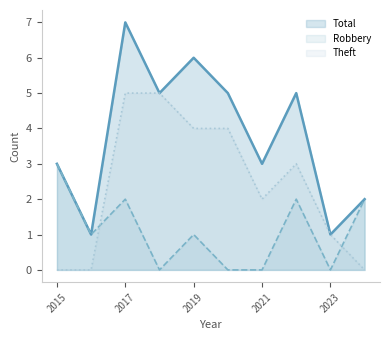

Which series changed the most between 2022 and 2025?

Theft